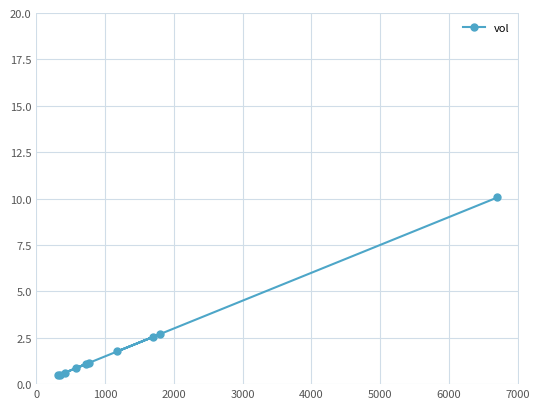

What is the average value?

2.2